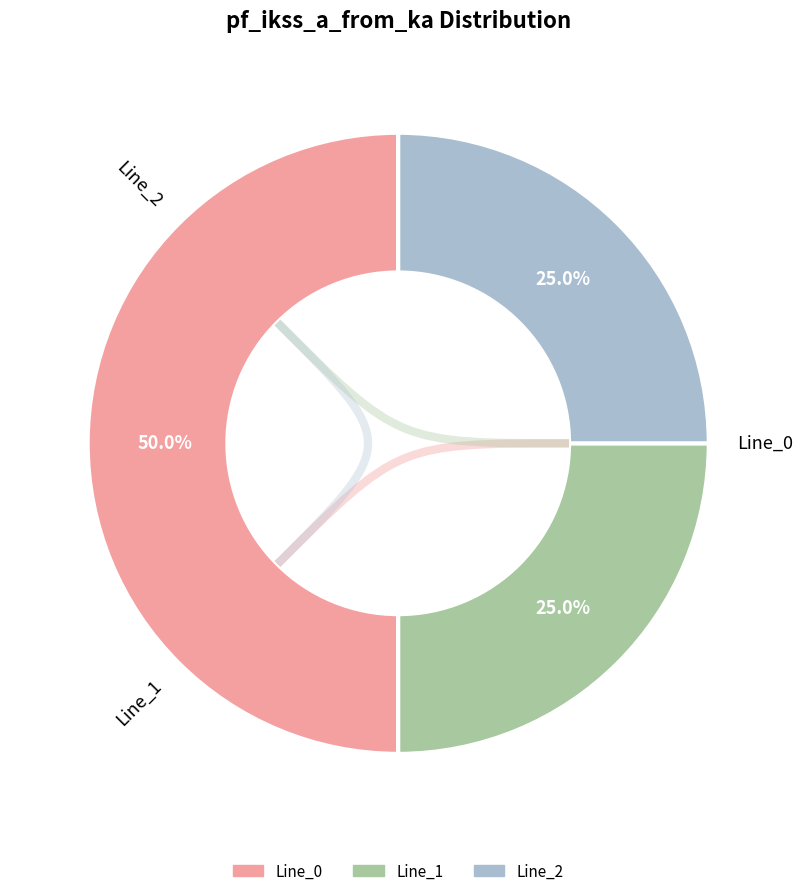

To the nearest percent, what percentage of the pie is Line_0?

50%